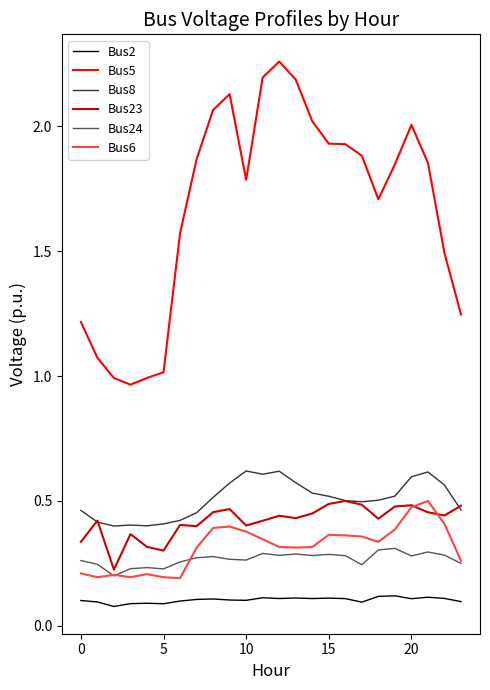

Which series has the widest spread of values?

Bus5